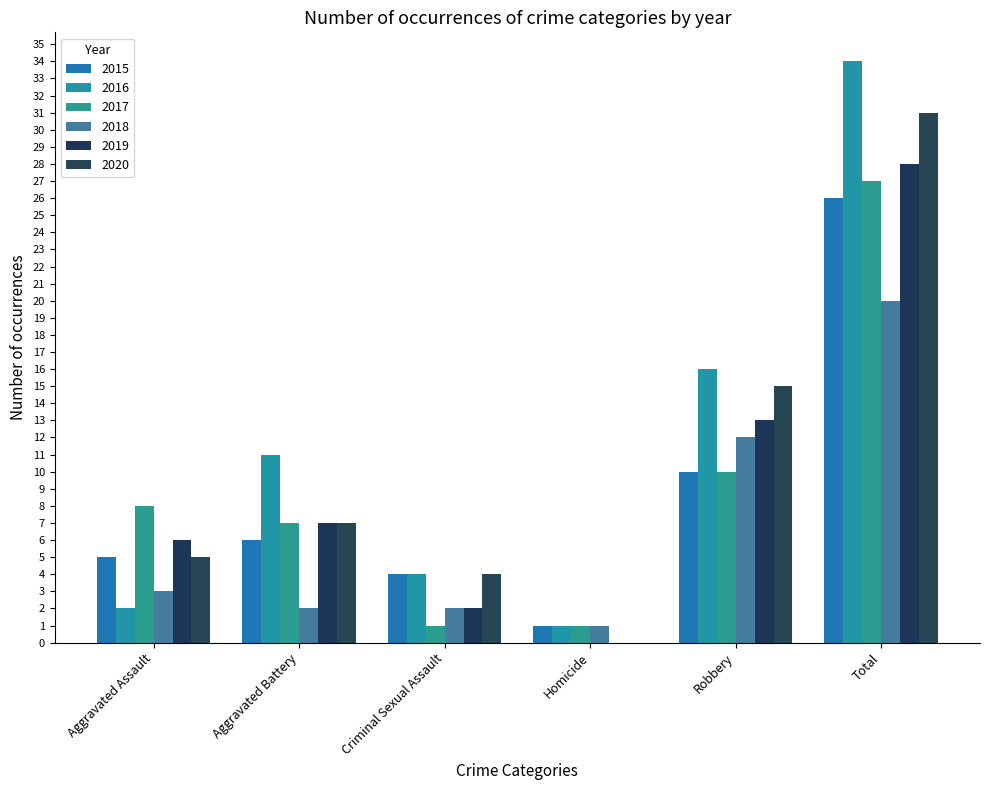

Are the bars horizontal?

No